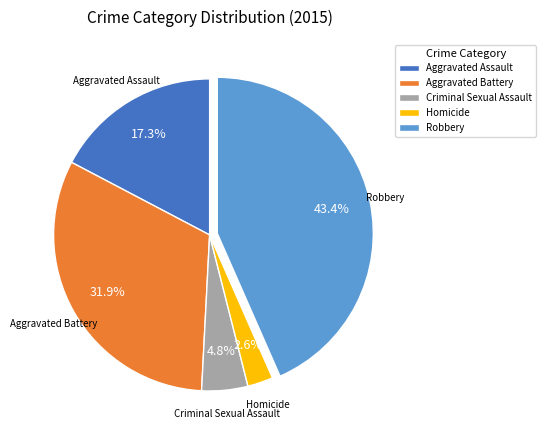

Count the number of slices in the pie.

5